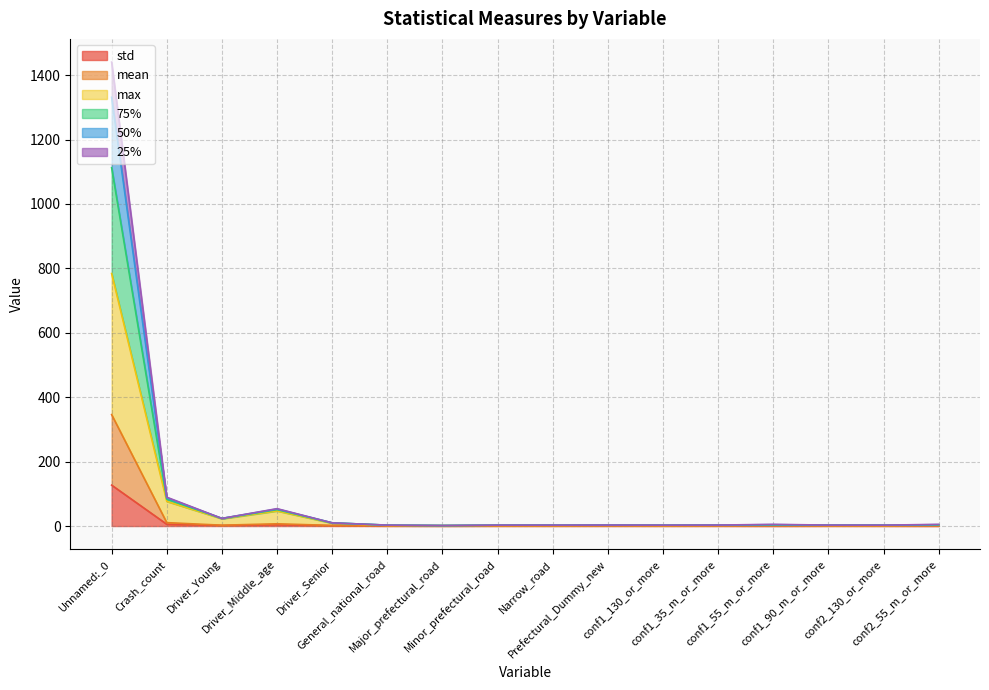

How many categories are shown in the chart?

16